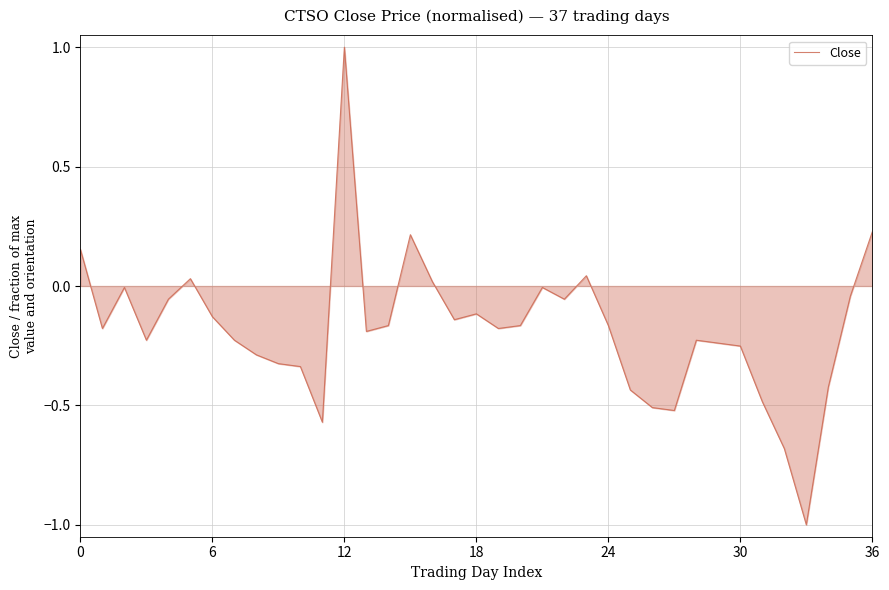

What is the greatest value displayed?

1.0